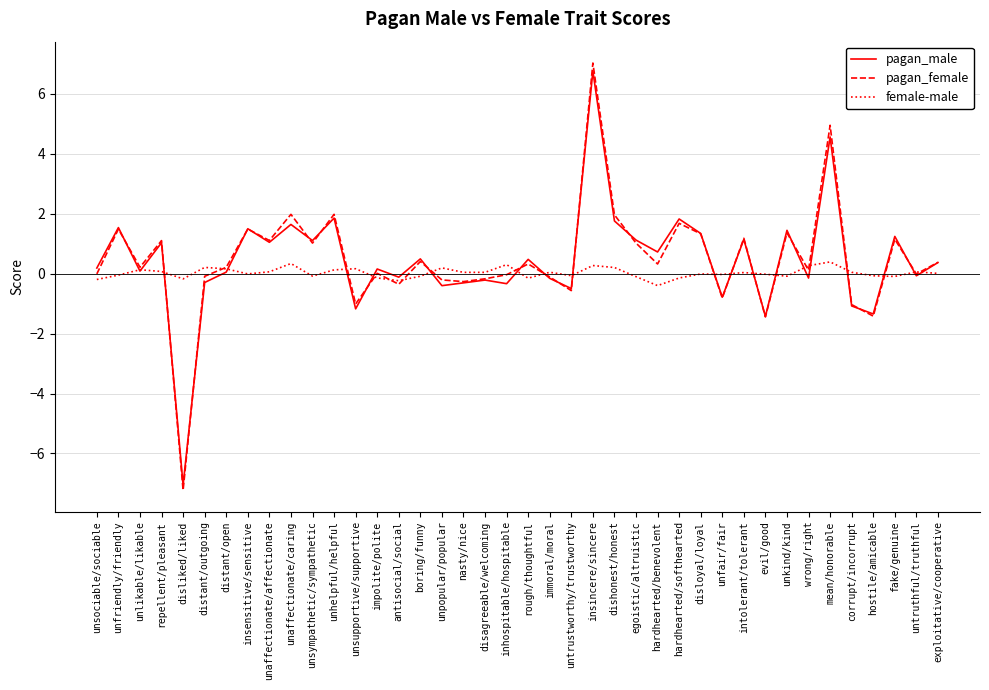

At which category does pagan_male reach its first local peak?

unfriendly/friendly